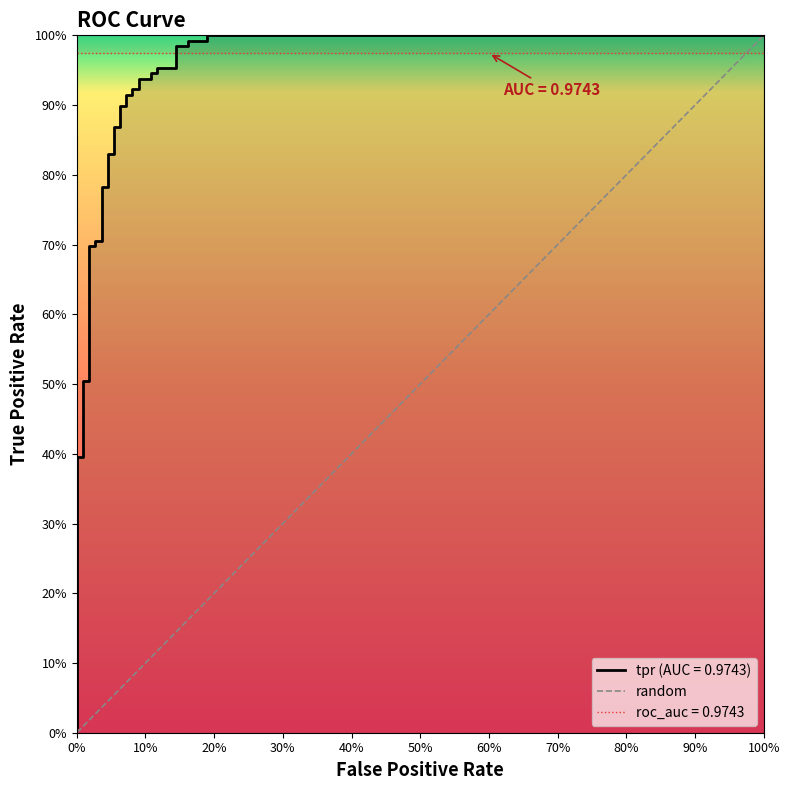

What is the difference between the second highest and second lowest values?

0.6